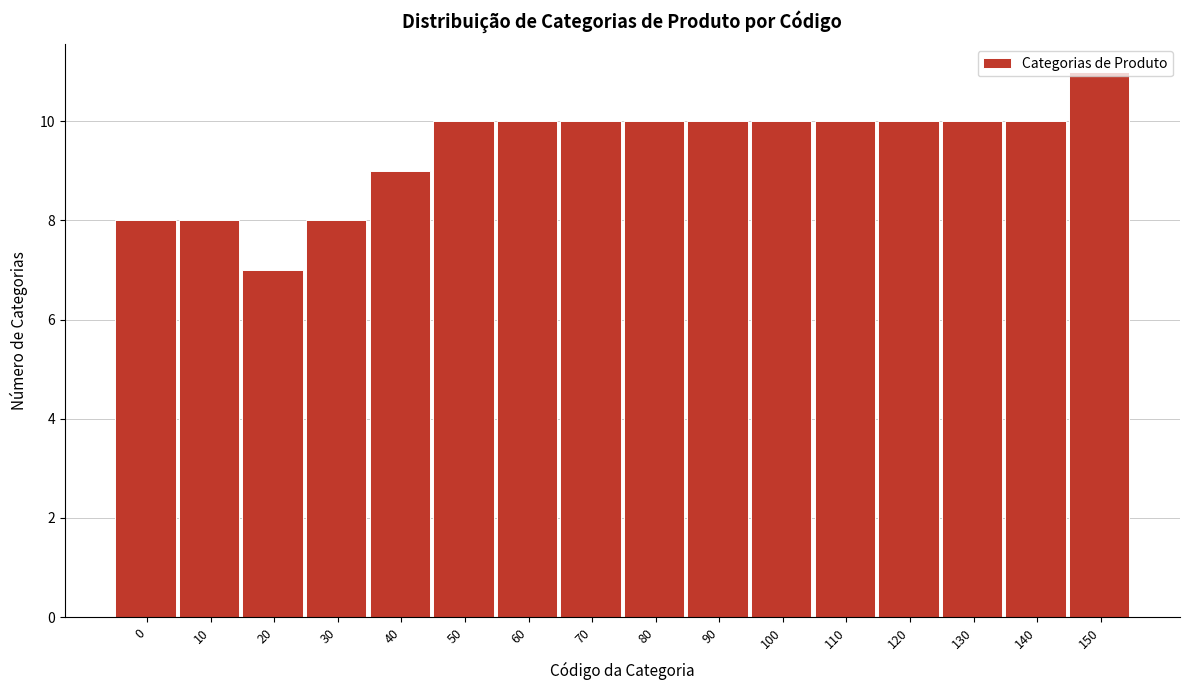

Which label corresponds to the smallest value in the chart?

20